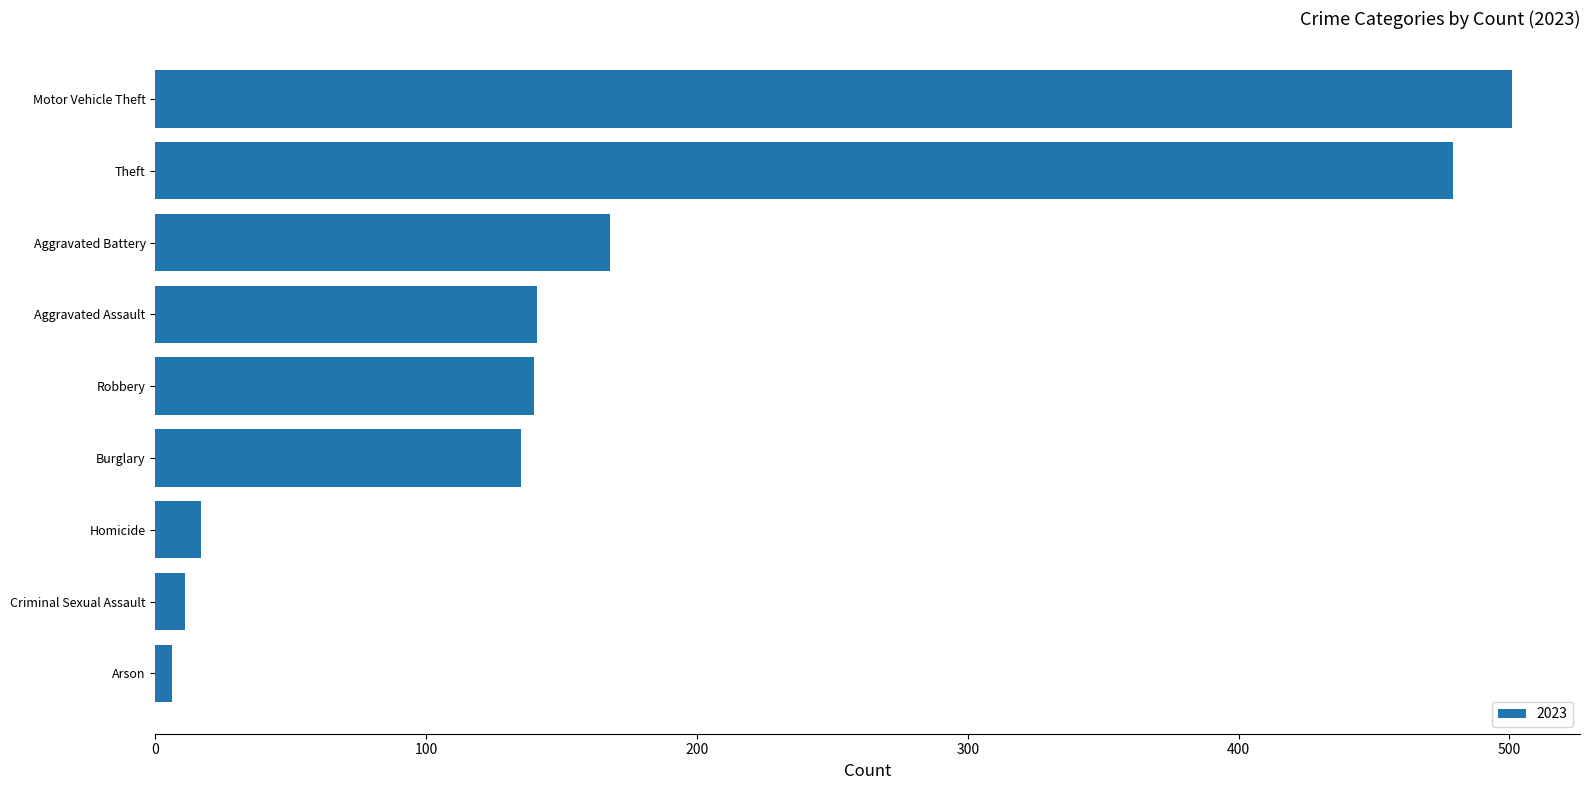

Between Theft and Motor Vehicle Theft, which is larger?

Motor Vehicle Theft